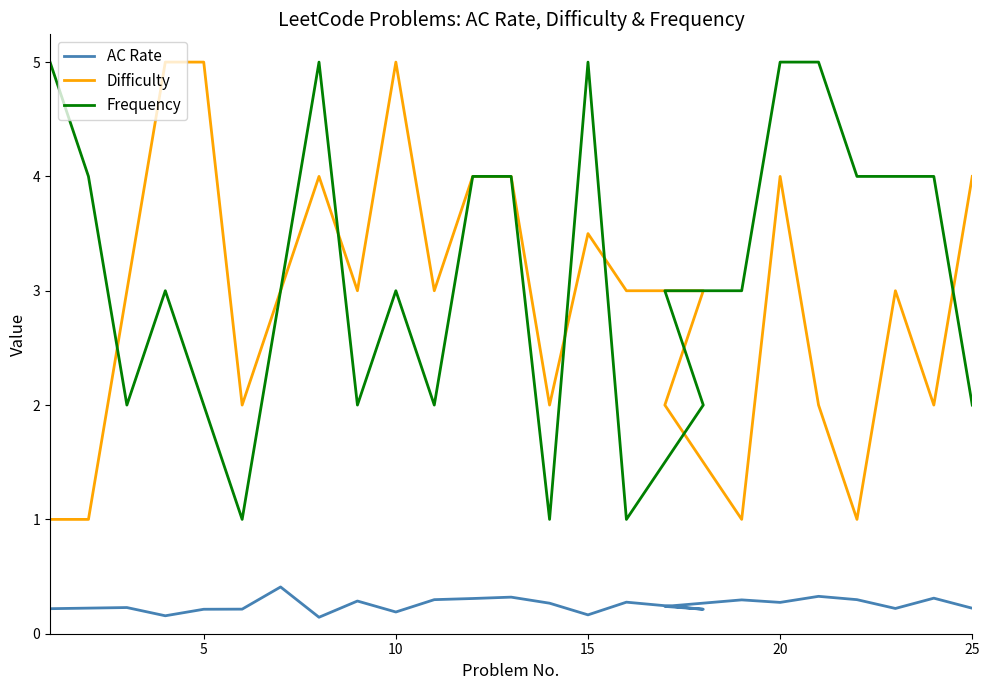

How many distinct data groups are displayed?

3